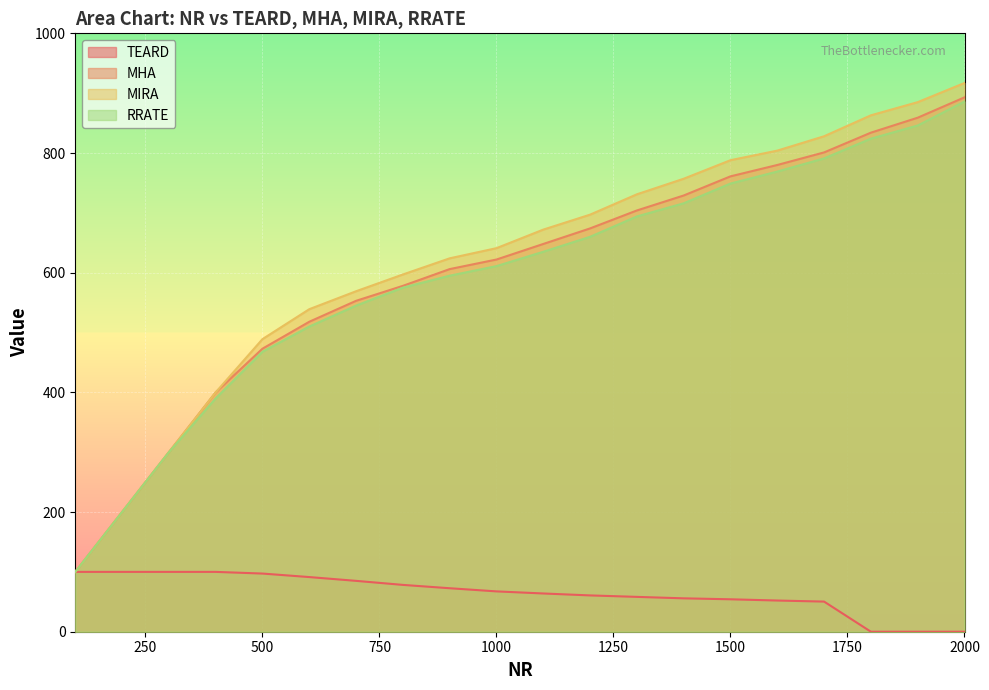

How many data points does each series have?

20